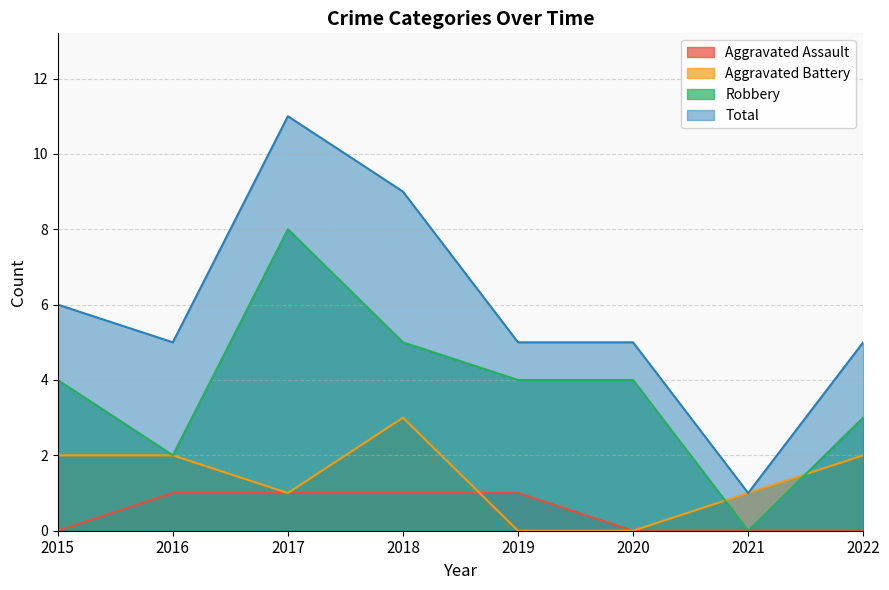

Which label corresponds to the smallest value in the chart?

2015